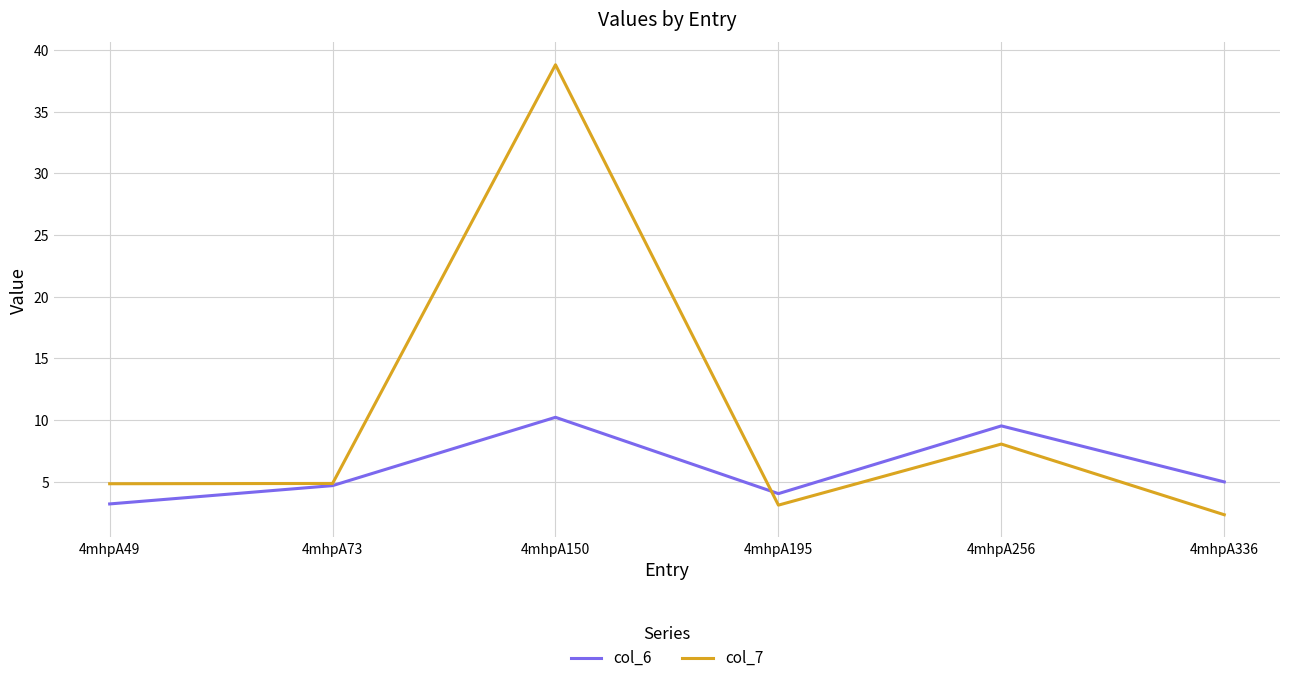

What are all the series names shown in the legend?

col_6, col_7